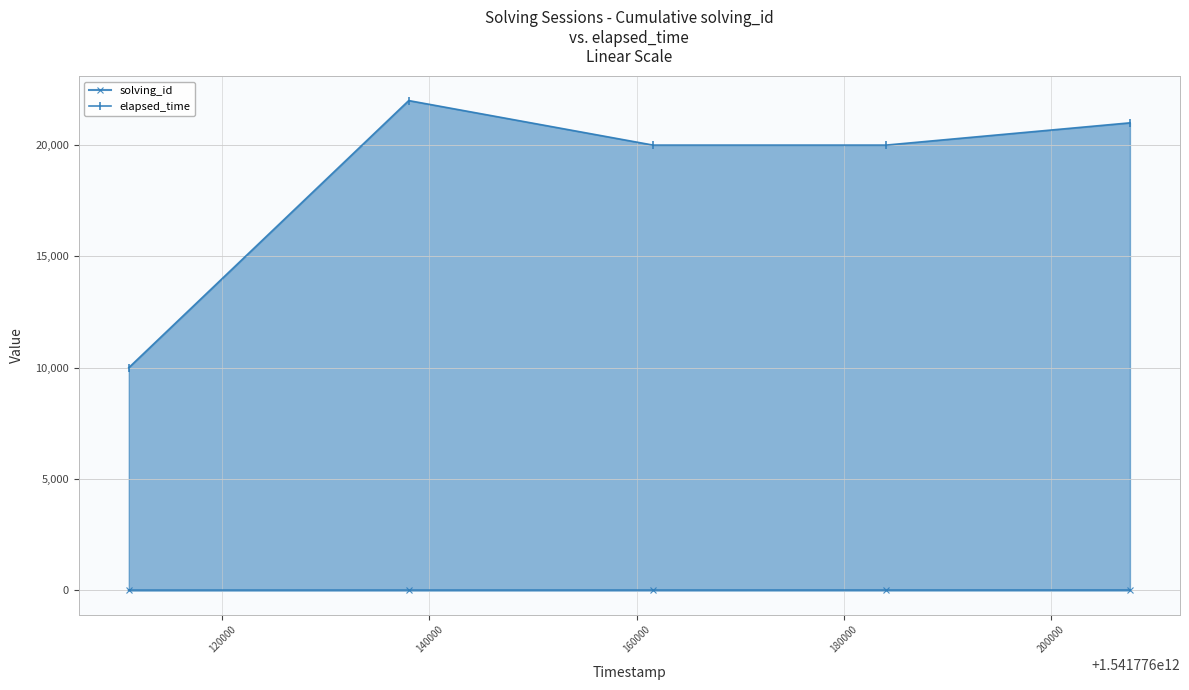

At how many categories does at least one series exceed 18604?

4